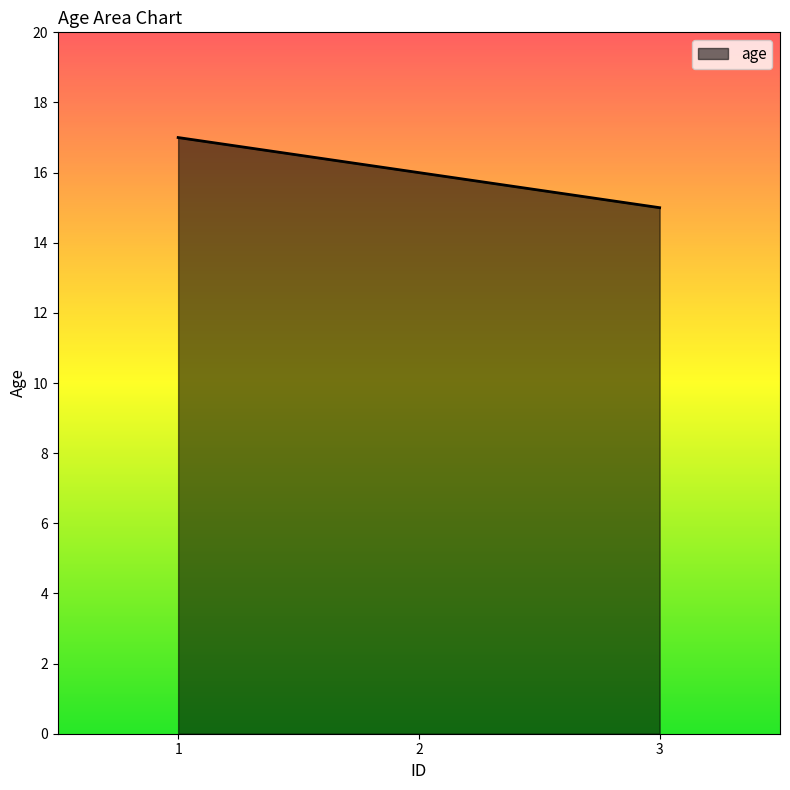

What is the maximum value shown in the chart?

17